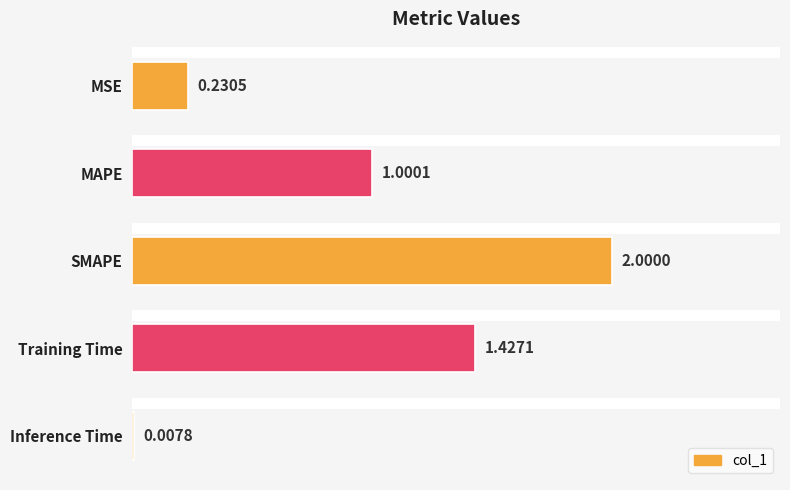

Which has a higher value, MAPE or MSE?

MAPE